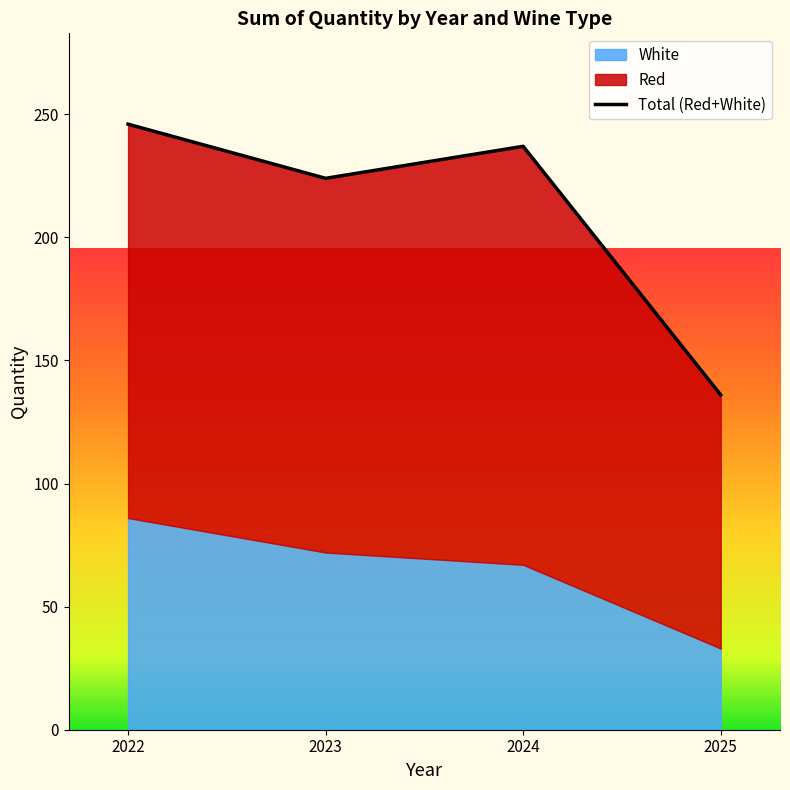

Where is the first local minimum?

2023